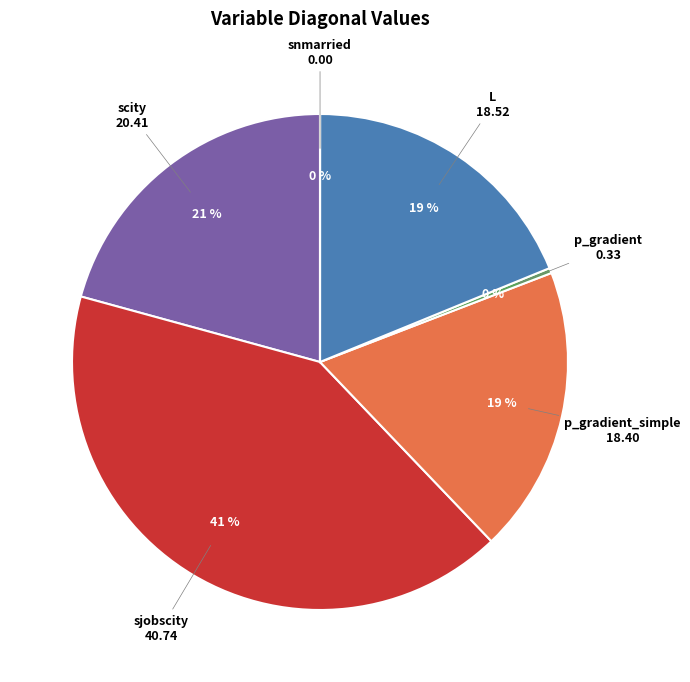

Is it true that sjobscity is 41% of the pie?

True